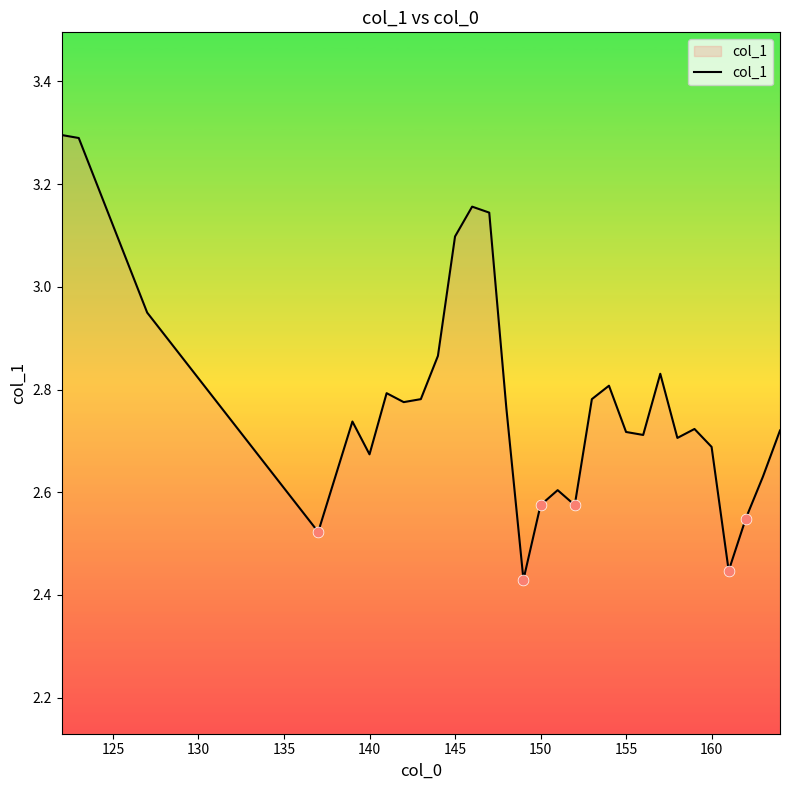

What is the difference between the maximum and minimum values?

0.9